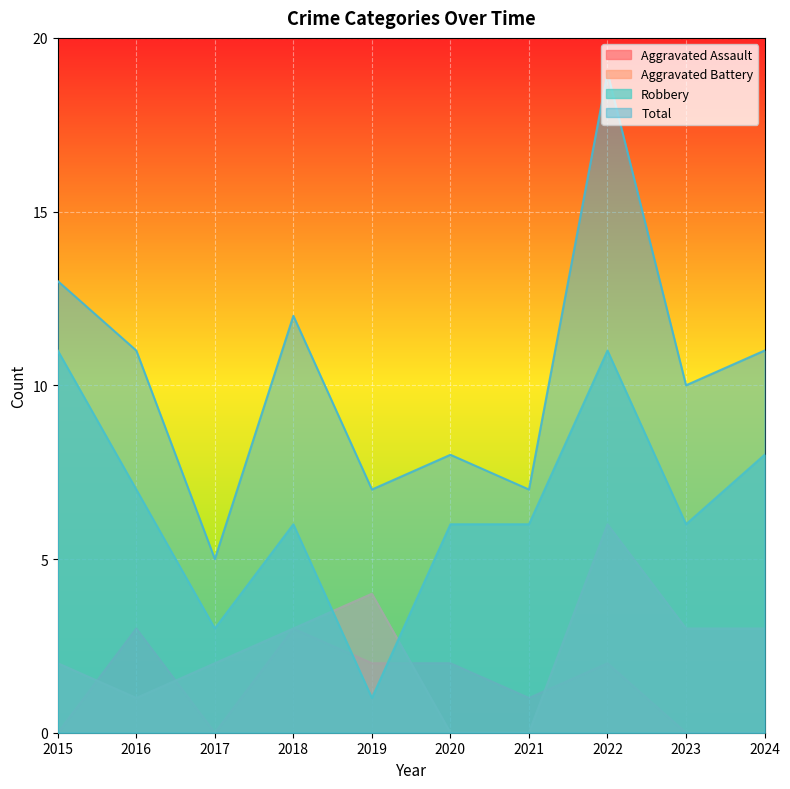

How many intersections are there between Aggravated Battery and Robbery?

2